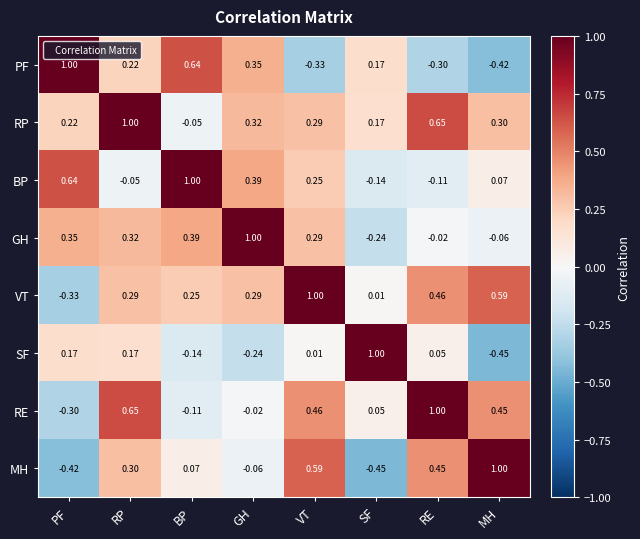

Where does the BP series first go above 0?

PF